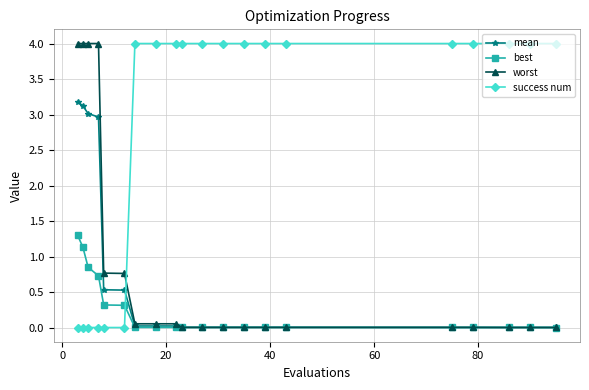

What are all the series names shown in the legend?

mean, best, worst, success num